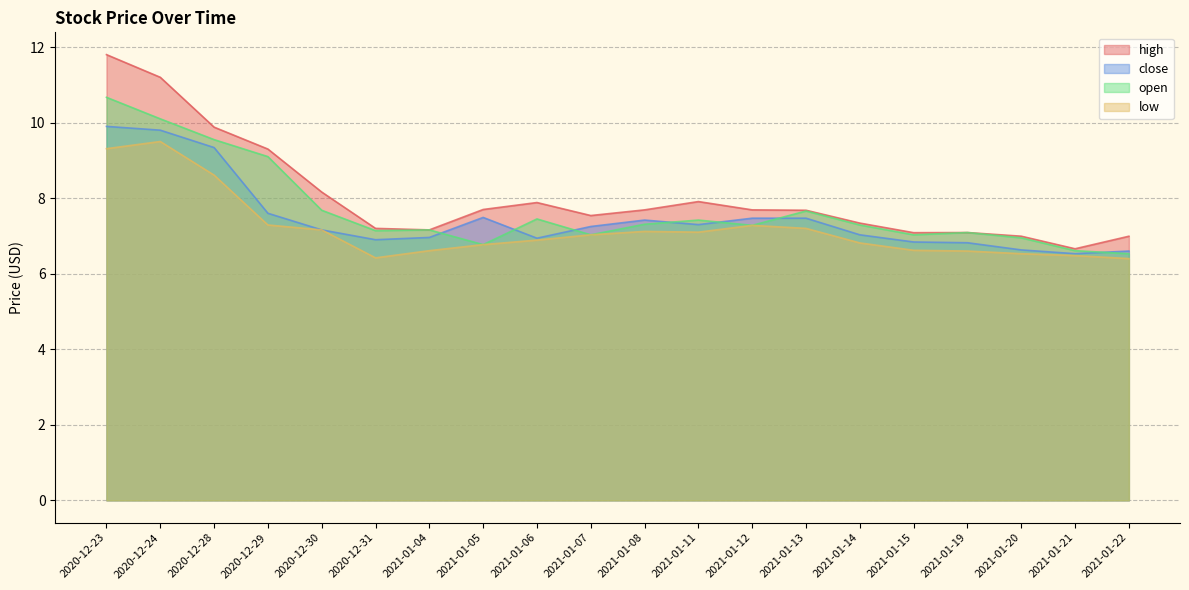

What is the difference between the second highest and minimum values in the open series?

3.6